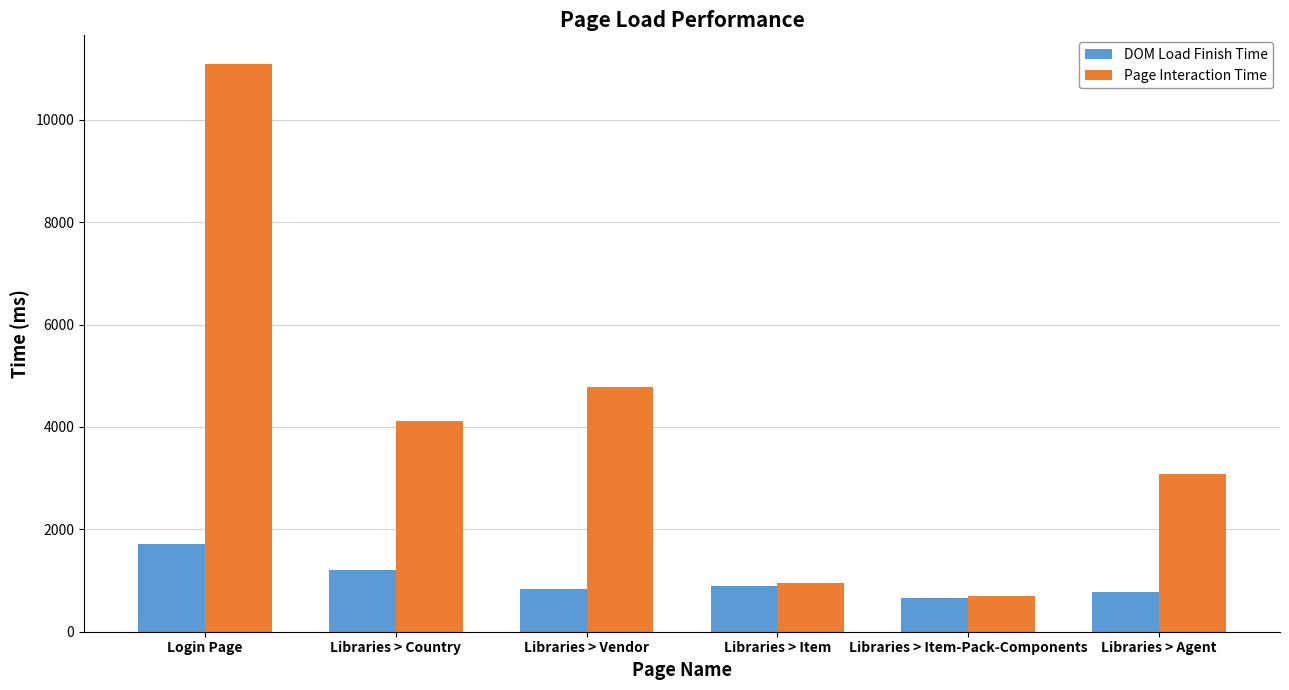

What is the label of the 4th bar from the right?

Libraries > Vendor